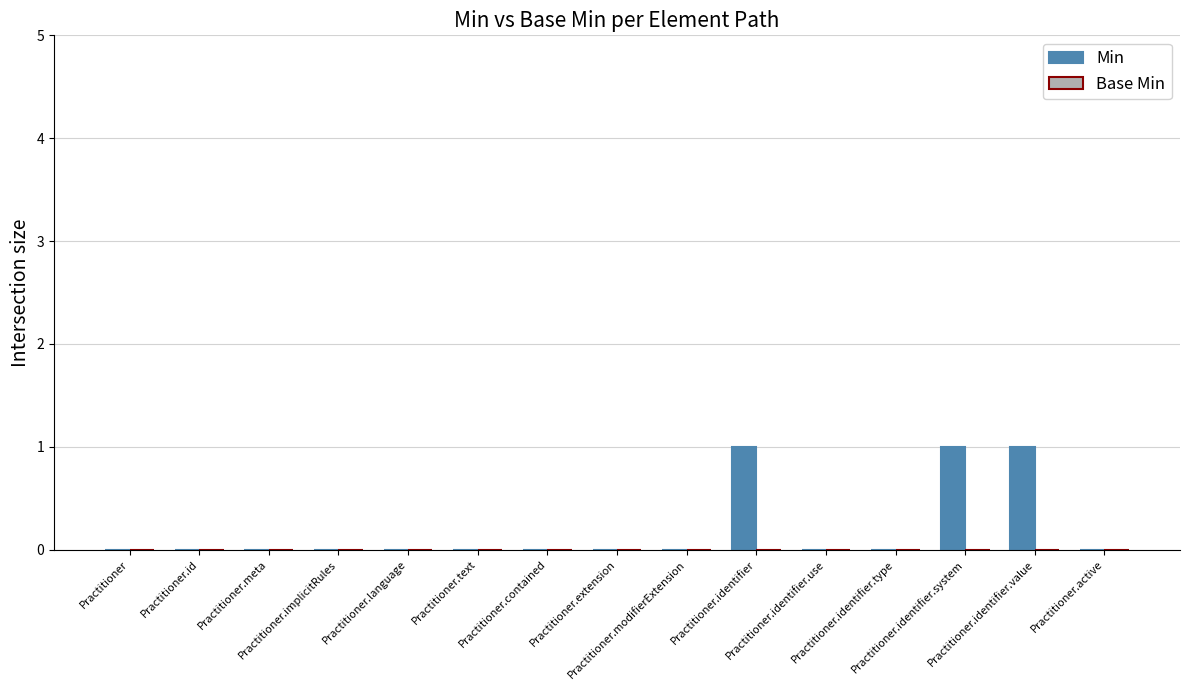

Count the number of categories in the chart.

15